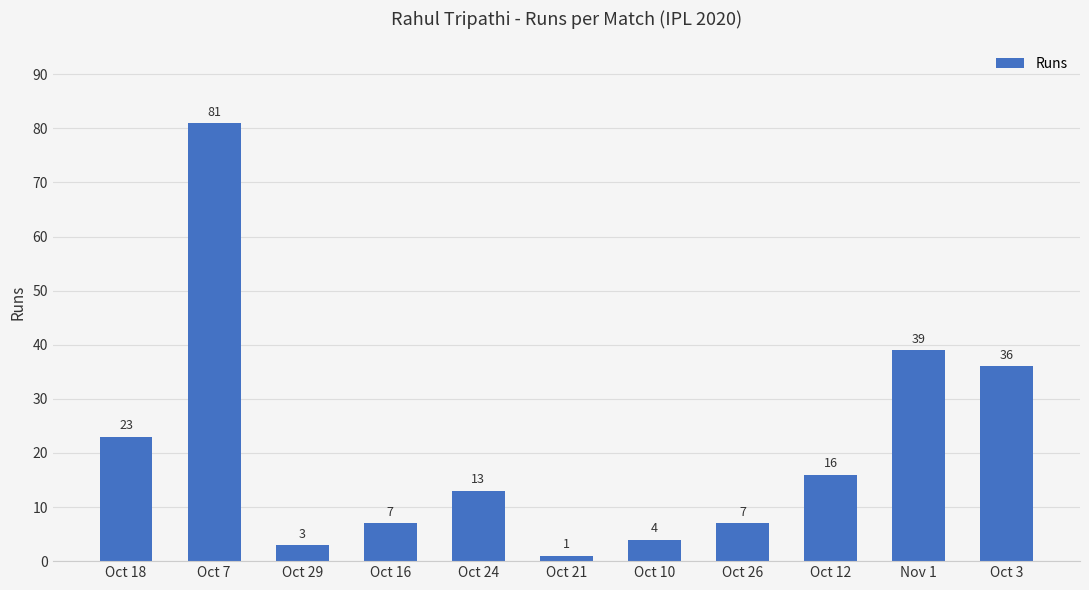

What is the label of the 4th bar from the right?

Oct 26